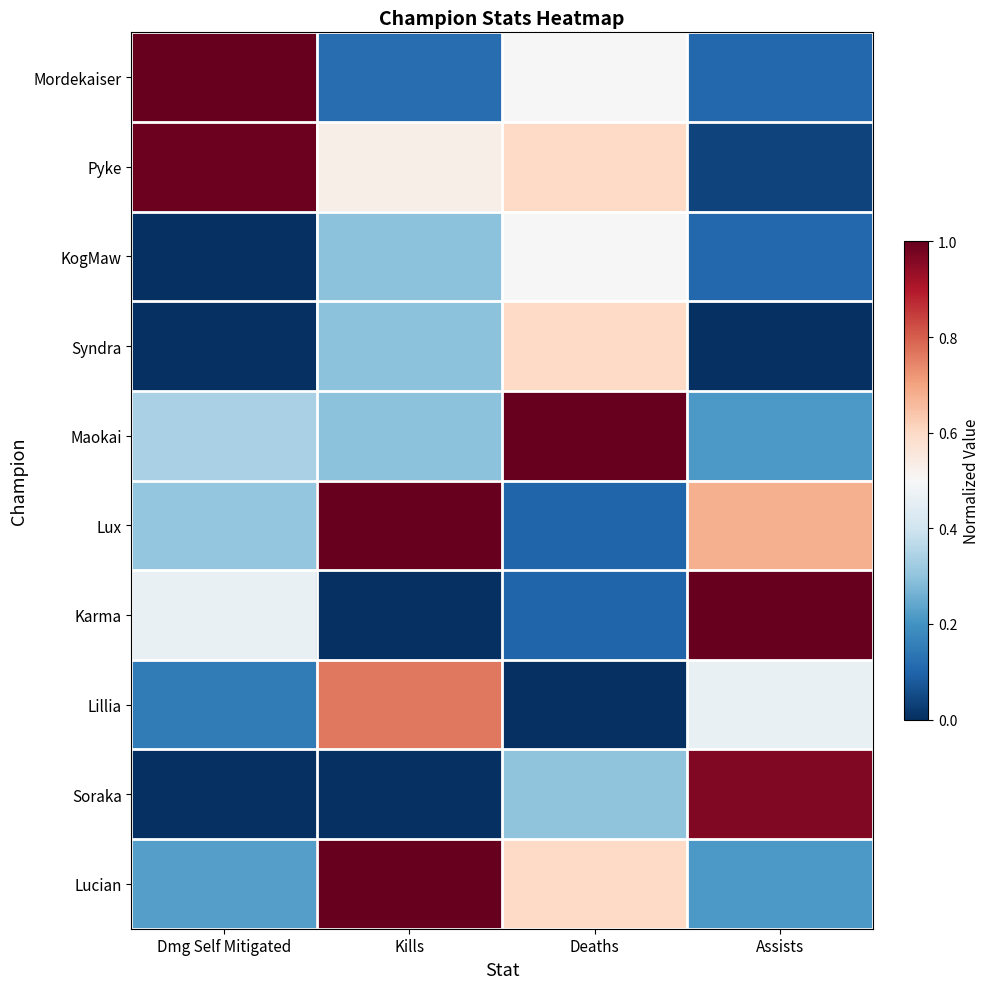

How many series are shown in this chart?

10